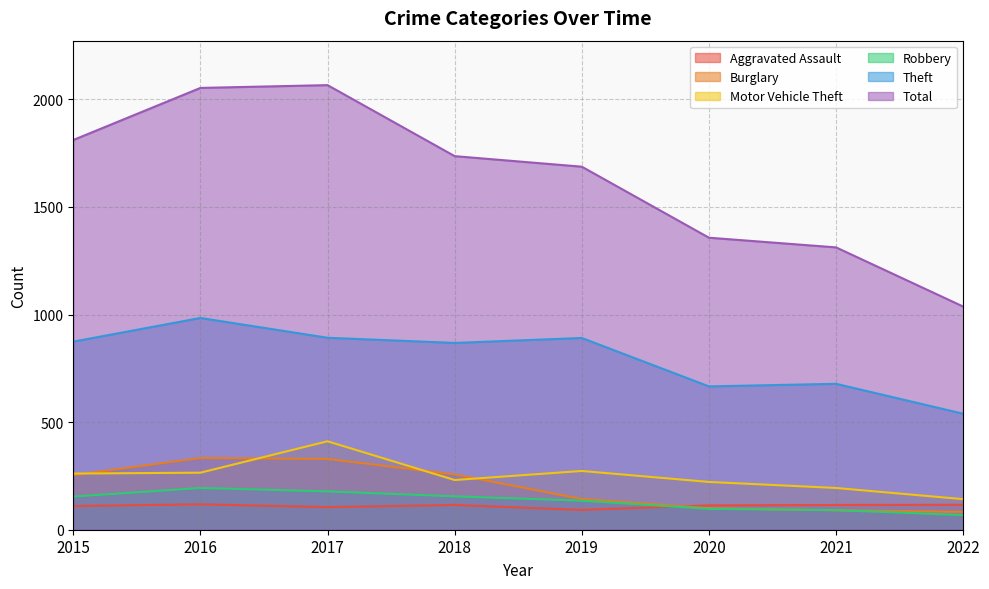

Which series has the largest total across all categories?

Total